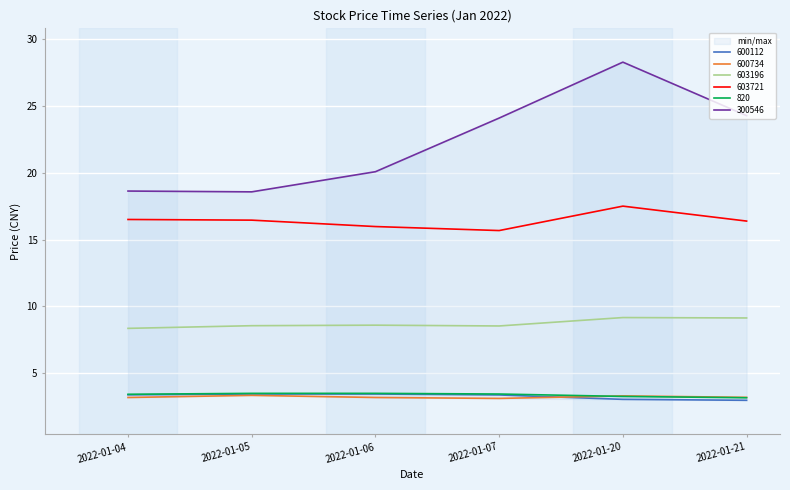

At which category does 300546 reach its first local valley?

2022-01-05